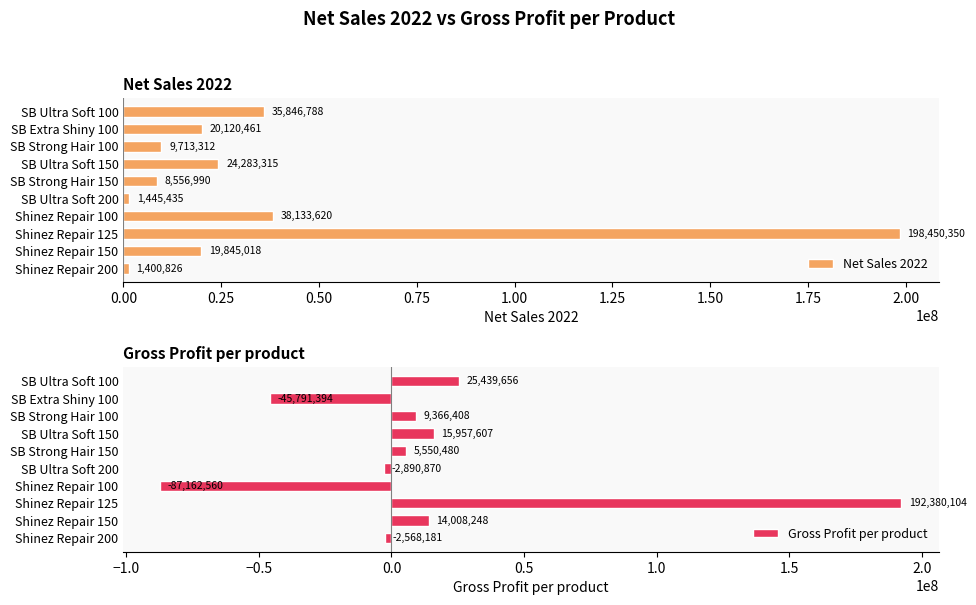

Are the bars horizontal?

Yes